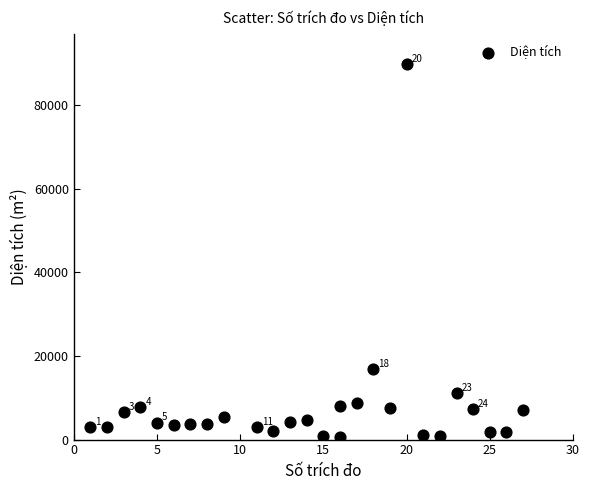

What Y value in the scatter plot is closest to 45299?

16909.6